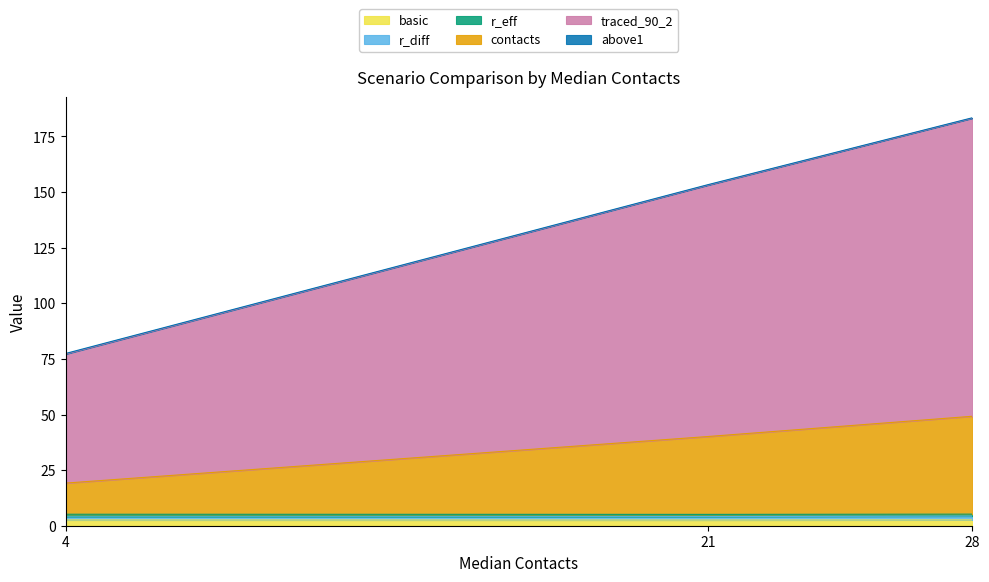

At which category is the sum across all series the highest?

28